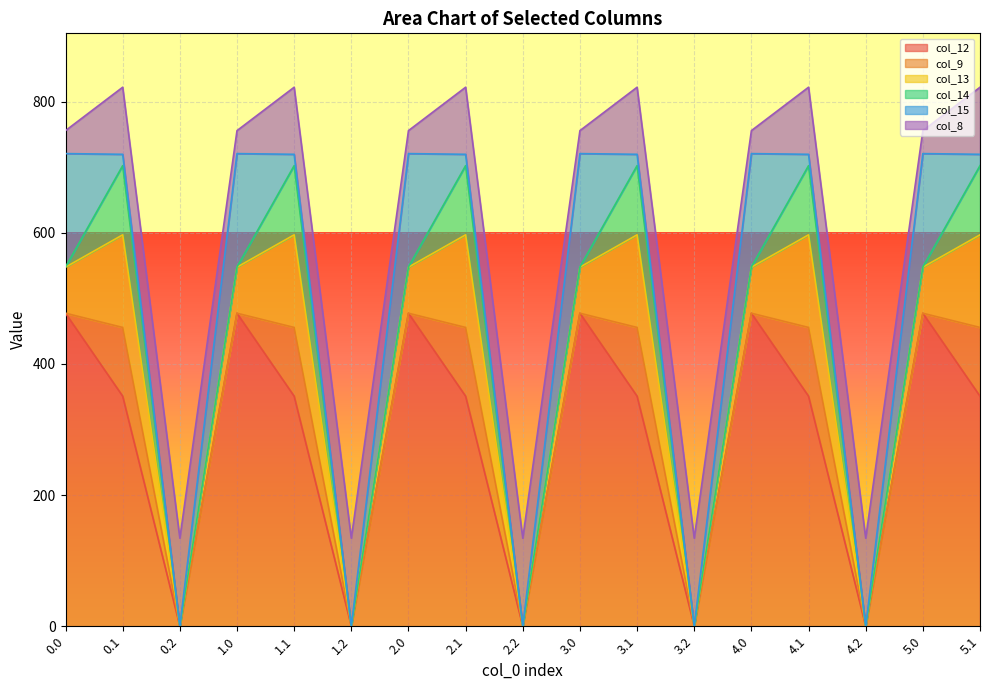

What position from the left is 2.0?

7